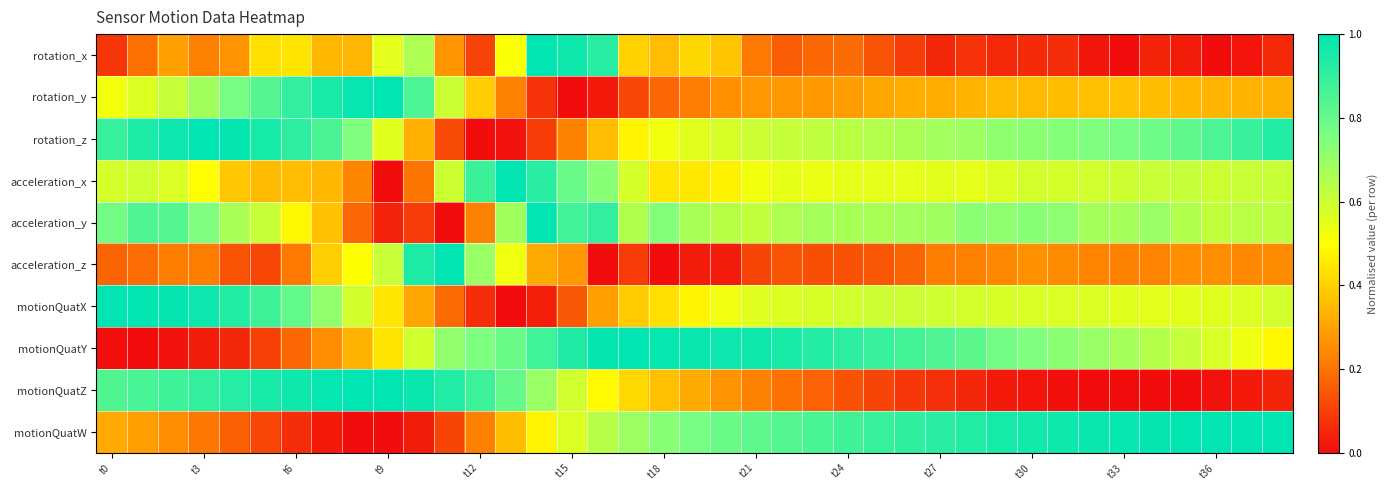

Reading left to right, transcribe all the data shown in this chart.

rotation_x: 0.1	0.2	0.3	0.2	0.3	0.4	0.4	0.3	0.3	0.6	0.7	0.3	0.1	0.5	1.0	1.0	0.9	0.4	0.4	0.4	0.4	0.2	0.2	0.2	0.2	0.1	0.1	0.1	0.1	0.1	0.1	0.1	0.0	0.0	0.0	0.0	0.0	0.0	0.1
rotation_y: 0.5	0.6	0.6	0.7	0.8	0.8	0.9	0.9	1.0	1.0	0.8	0.6	0.4	0.2	0.1	0.0	0.0	0.1	0.2	0.2	0.3	0.3	0.3	0.3	0.3	0.3	0.3	0.3	0.3	0.4	0.4	0.4	0.4	0.4	0.4	0.3	0.3	0.3	0.3
rotation_z: 0.9	0.9	1.0	1.0	1.0	1.0	0.9	0.9	0.7	0.6	0.3	0.1	0.0	0.0	0.1	0.2	0.4	0.5	0.5	0.6	0.6	0.6	0.6	0.6	0.6	0.6	0.7	0.7	0.7	0.7	0.7	0.7	0.7	0.8	0.8	0.8	0.8	0.9	0.9
acceleration_x: 0.6	0.6	0.6	0.5	0.4	0.4	0.4	0.3	0.2	0.0	0.2	0.6	0.9	1.0	0.9	0.8	0.7	0.6	0.4	0.5	0.5	0.5	0.5	0.5	0.5	0.5	0.5	0.6	0.5	0.6	0.6	0.6	0.6	0.6	0.6	0.6	0.6	0.6	0.6
acceleration_y: 0.8	0.8	0.8	0.7	0.7	0.6	0.5	0.4	0.2	0.0	0.1	0.0	0.2	0.7	1.0	0.9	0.9	0.7	0.7	0.7	0.6	0.6	0.7	0.7	0.7	0.7	0.7	0.7	0.7	0.7	0.7	0.7	0.7	0.7	0.7	0.7	0.6	0.6	0.6
acceleration_z: 0.2	0.2	0.2	0.2	0.1	0.1	0.2	0.4	0.5	0.6	0.9	1.0	0.7	0.5	0.3	0.3	0.0	0.1	0.0	0.0	0.0	0.1	0.1	0.1	0.1	0.1	0.2	0.2	0.2	0.2	0.3	0.3	0.2	0.2	0.2	0.3	0.3	0.2	0.2
motionQuatX: 1.0	1.0	1.0	1.0	0.9	0.9	0.8	0.7	0.6	0.4	0.3	0.2	0.1	0.0	0.0	0.1	0.3	0.4	0.4	0.5	0.5	0.6	0.6	0.6	0.6	0.6	0.6	0.6	0.6	0.6	0.6	0.6	0.6	0.6	0.6	0.6	0.6	0.6	0.6
motionQuatY: 0.0	0.0	0.0	0.0	0.1	0.1	0.2	0.3	0.3	0.4	0.6	0.7	0.7	0.8	0.9	0.9	1.0	1.0	1.0	1.0	1.0	1.0	0.9	0.9	0.9	0.9	0.9	0.8	0.8	0.8	0.7	0.7	0.7	0.7	0.6	0.6	0.6	0.5	0.5
motionQuatZ: 0.8	0.9	0.9	0.9	0.9	0.9	1.0	1.0	1.0	1.0	1.0	0.9	0.9	0.8	0.7	0.6	0.5	0.4	0.4	0.3	0.3	0.2	0.2	0.2	0.1	0.1	0.1	0.1	0.1	0.0	0.0	0.0	0.0	0.0	0.0	0.0	0.0	0.0	0.0
motionQuatW: 0.3	0.3	0.3	0.2	0.2	0.1	0.1	0.0	0.0	0.0	0.0	0.1	0.2	0.4	0.5	0.6	0.6	0.7	0.7	0.8	0.8	0.8	0.8	0.9	0.9	0.9	0.9	0.9	0.9	1.0	1.0	1.0	1.0	1.0	1.0	1.0	1.0	1.0	1.0